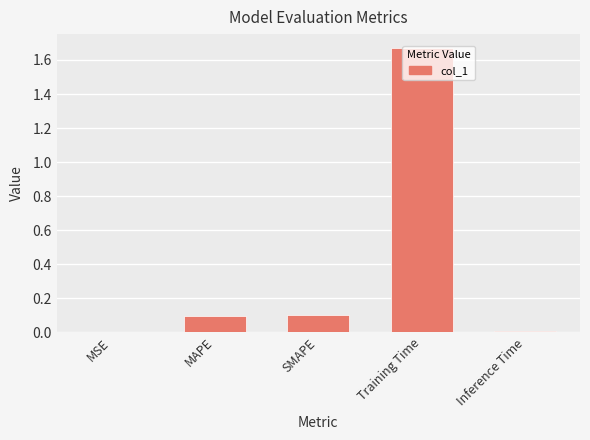

What is the sum of all values?

1.9